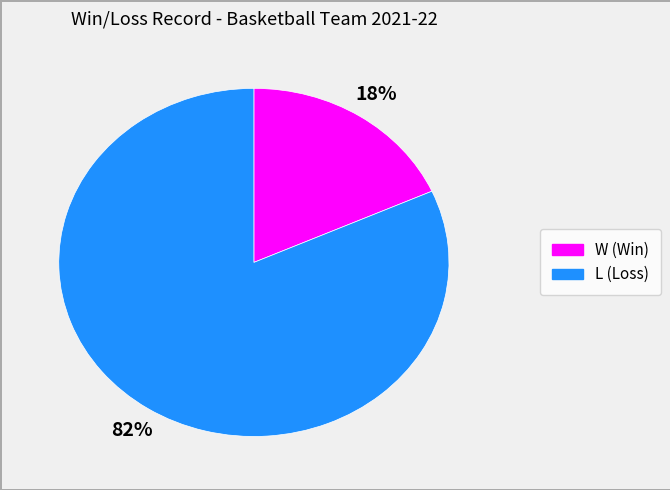

How many slices are in this pie chart?

2